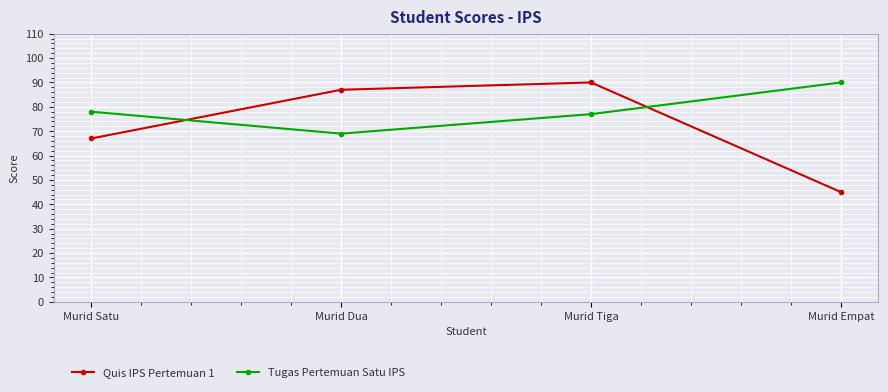

What is the label of the 1st point from the right?

Murid Empat